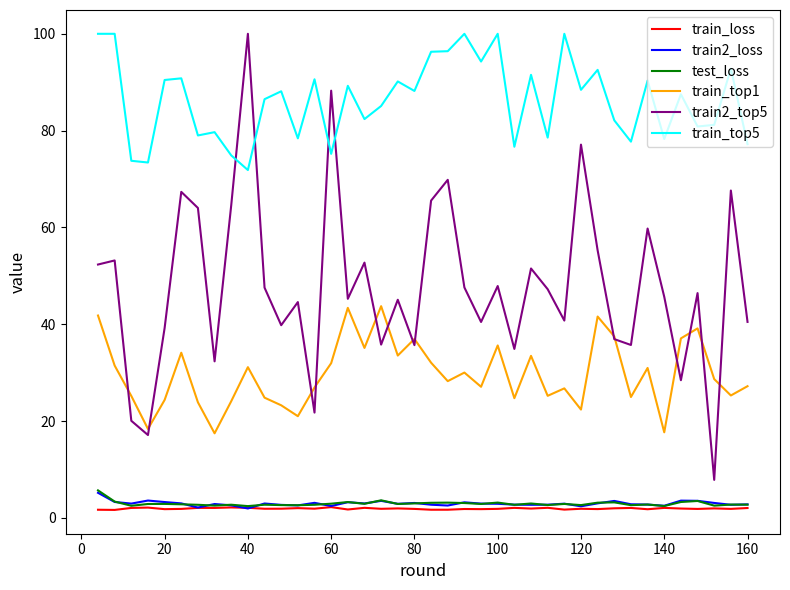

Which series has the widest spread of values?

train2_top5